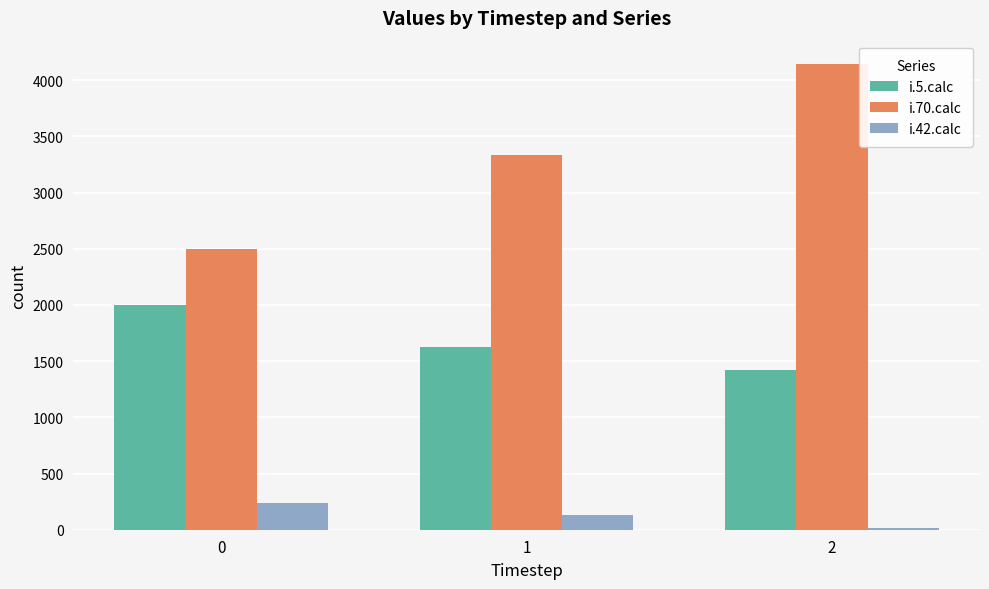

What are all the series names shown in the legend?

i.5.calc, i.70.calc, i.42.calc